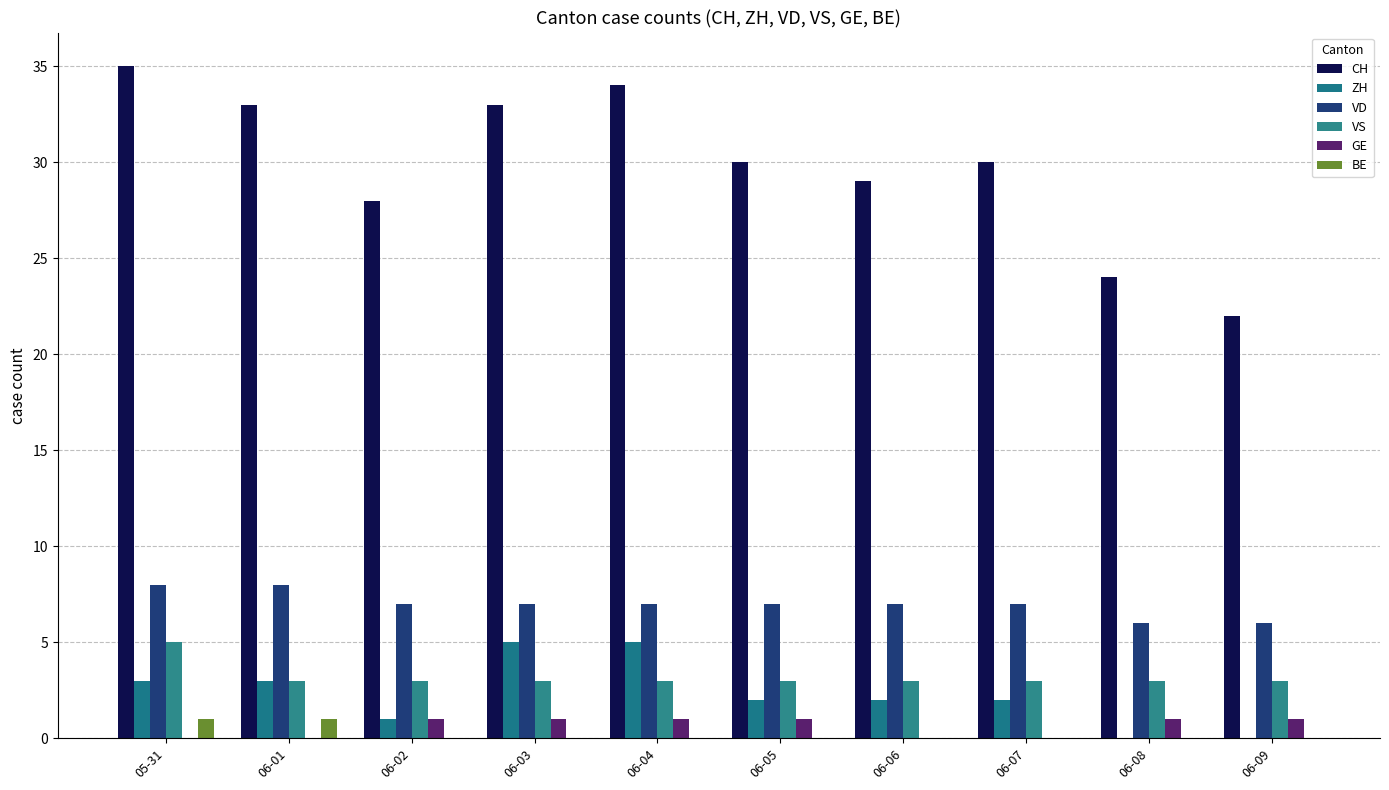

The GE series shows 1 at 06-09. True or false?

True